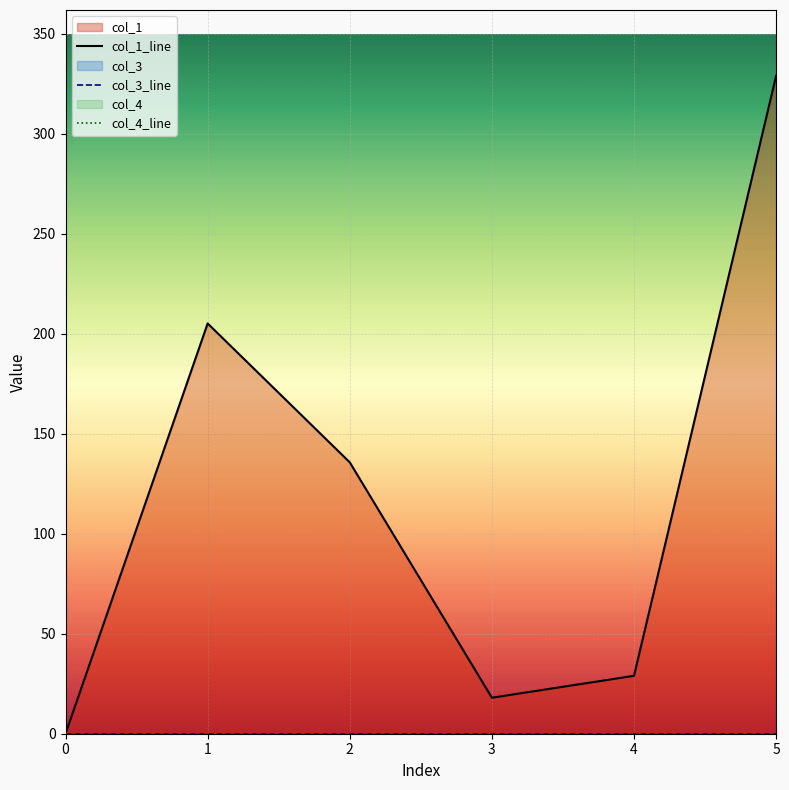

What value does the col_1_line series have at 1?

205.2